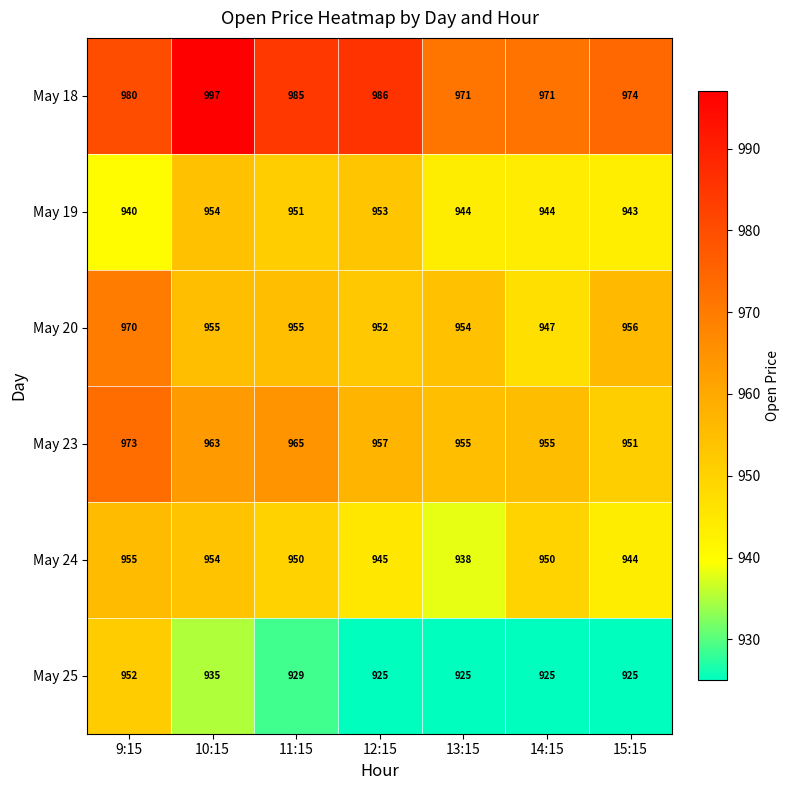

Which series has the largest total across all categories?

May 18